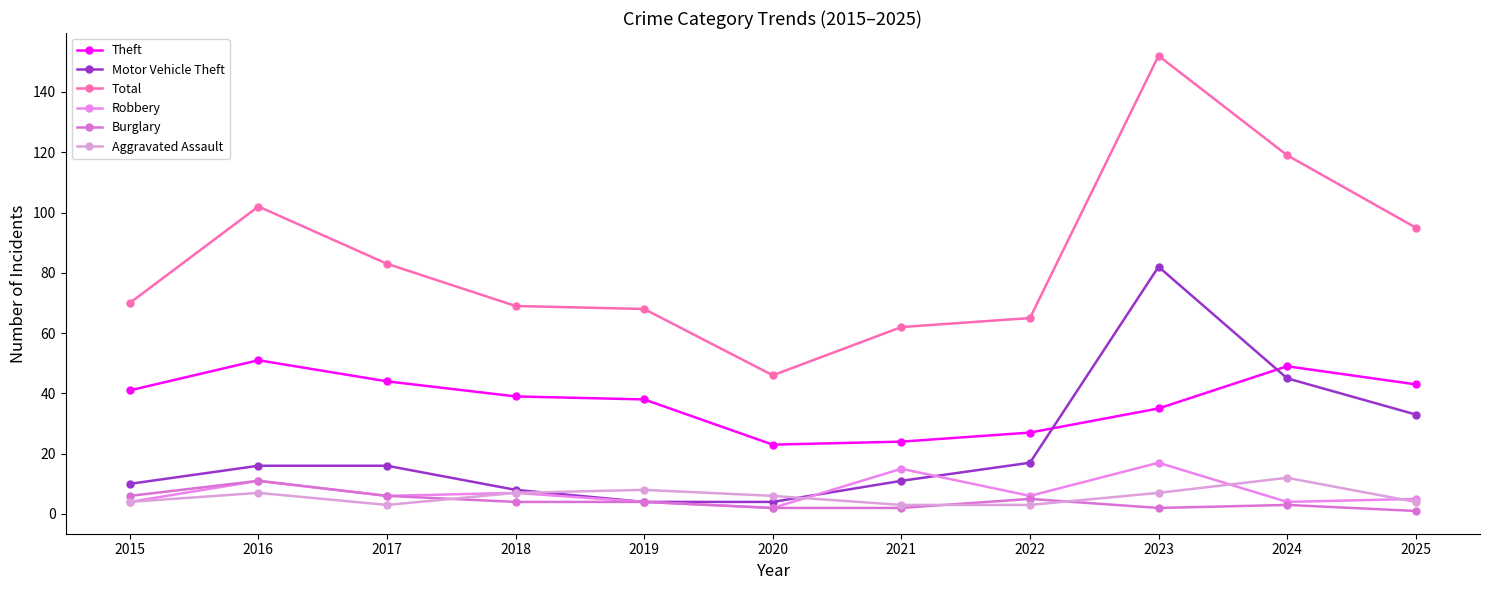

What is the sum of the Robbery values at 2019 and 2023?

21